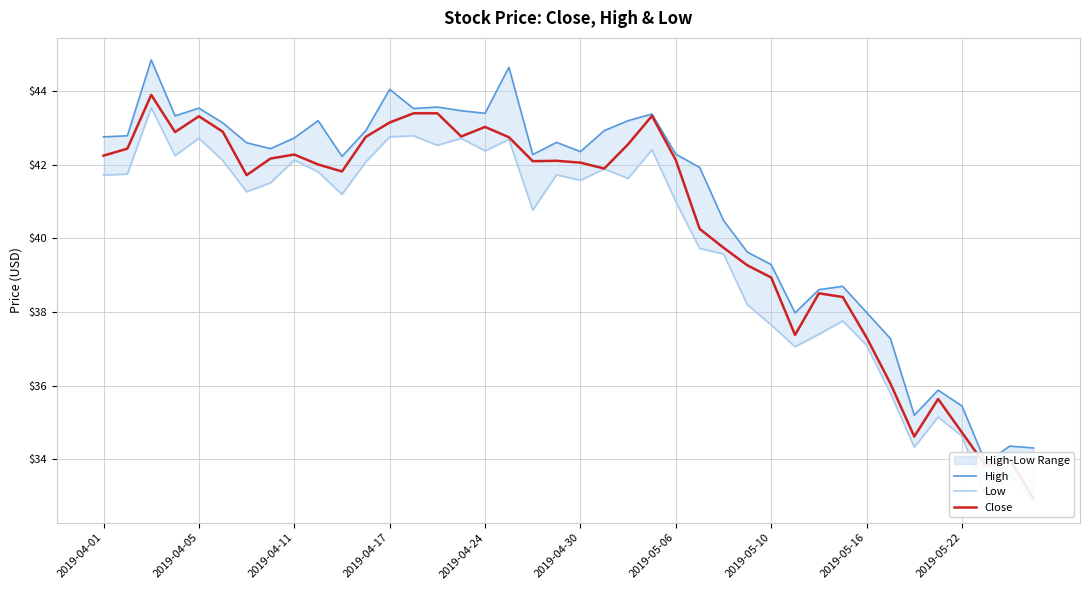

True or false: Close has a value of 34.0 at 38.

True